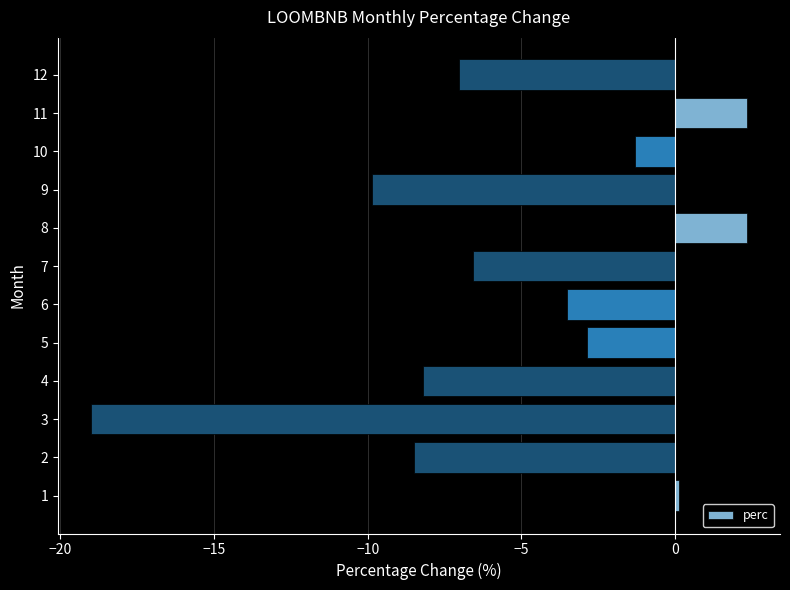

What is the average value?

-5.2